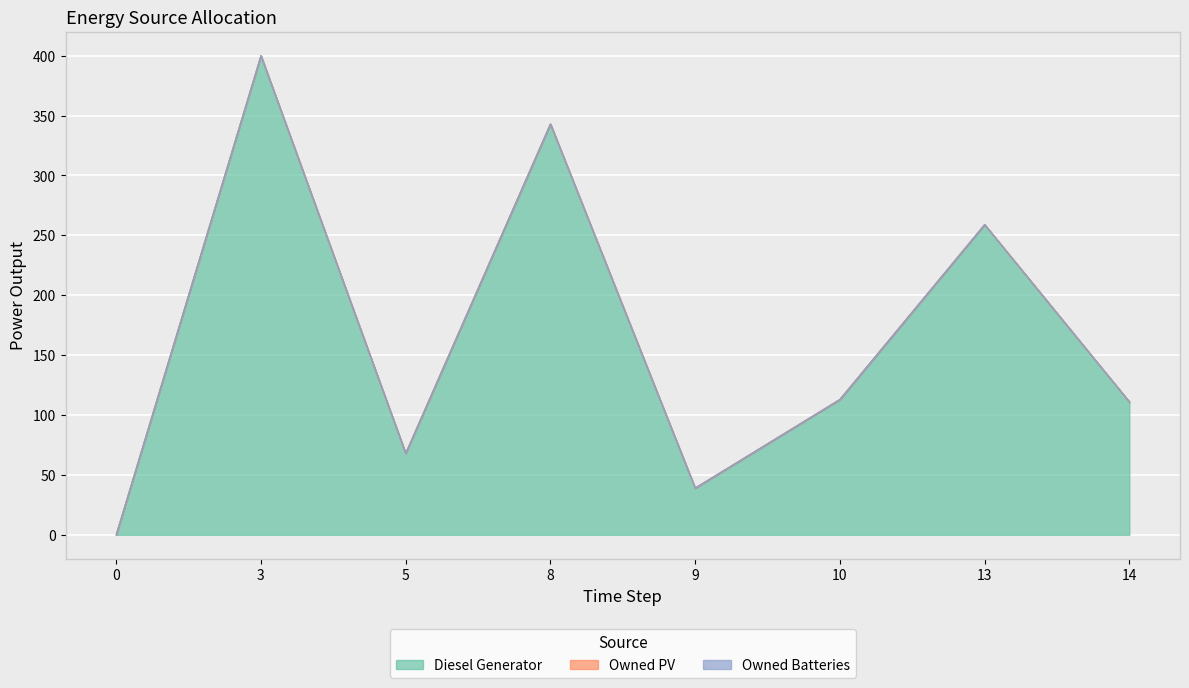

True or false: Owned PV has more than 1 interior local peaks.

False